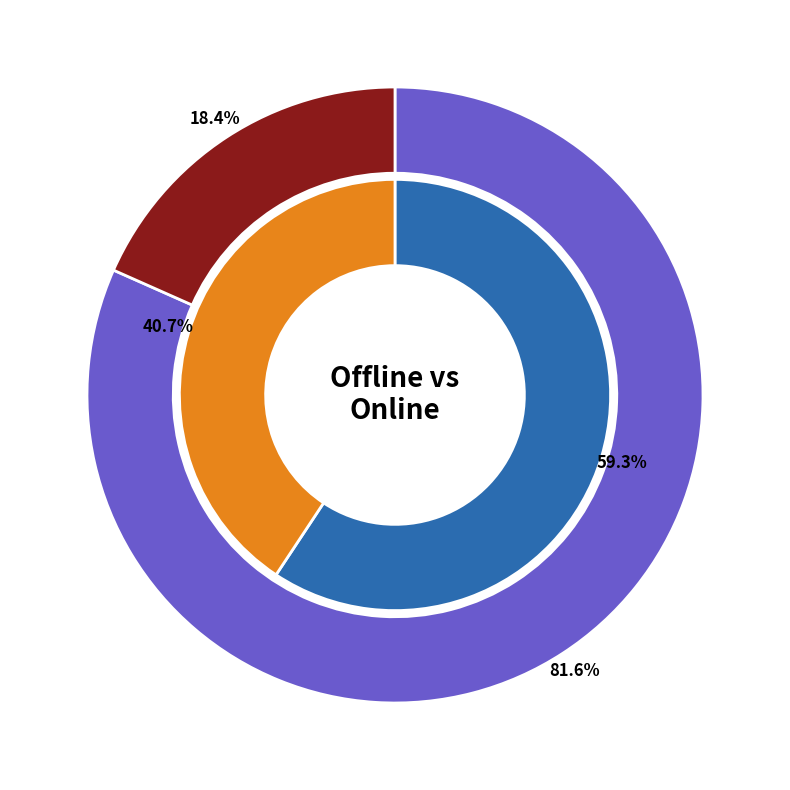

To the nearest percent, what is the difference between the 2024 and 2019 slice percentages?

2%